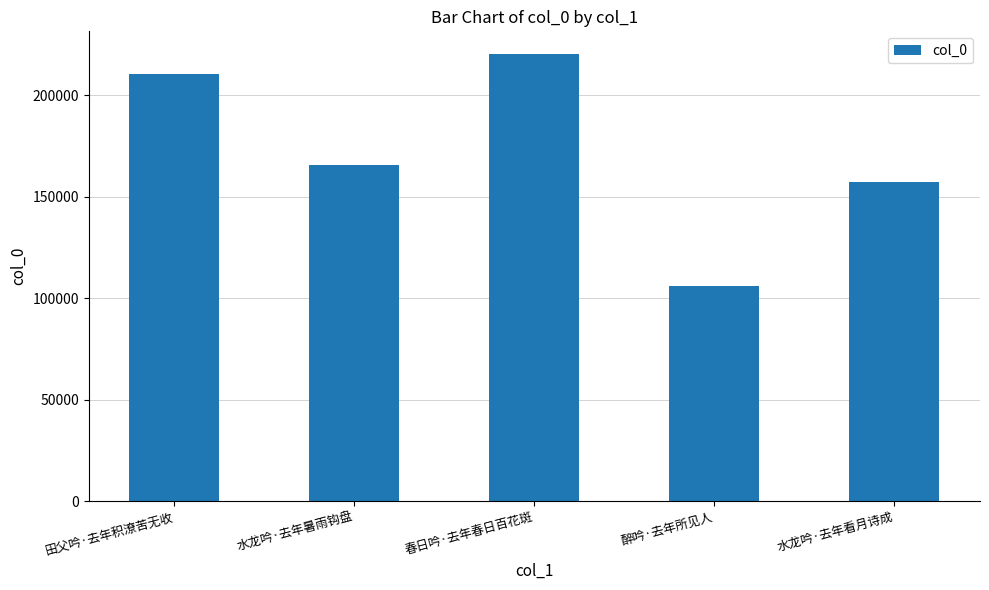

At which label is the value closest to 163295?

水龙吟·去年暑雨钩盘